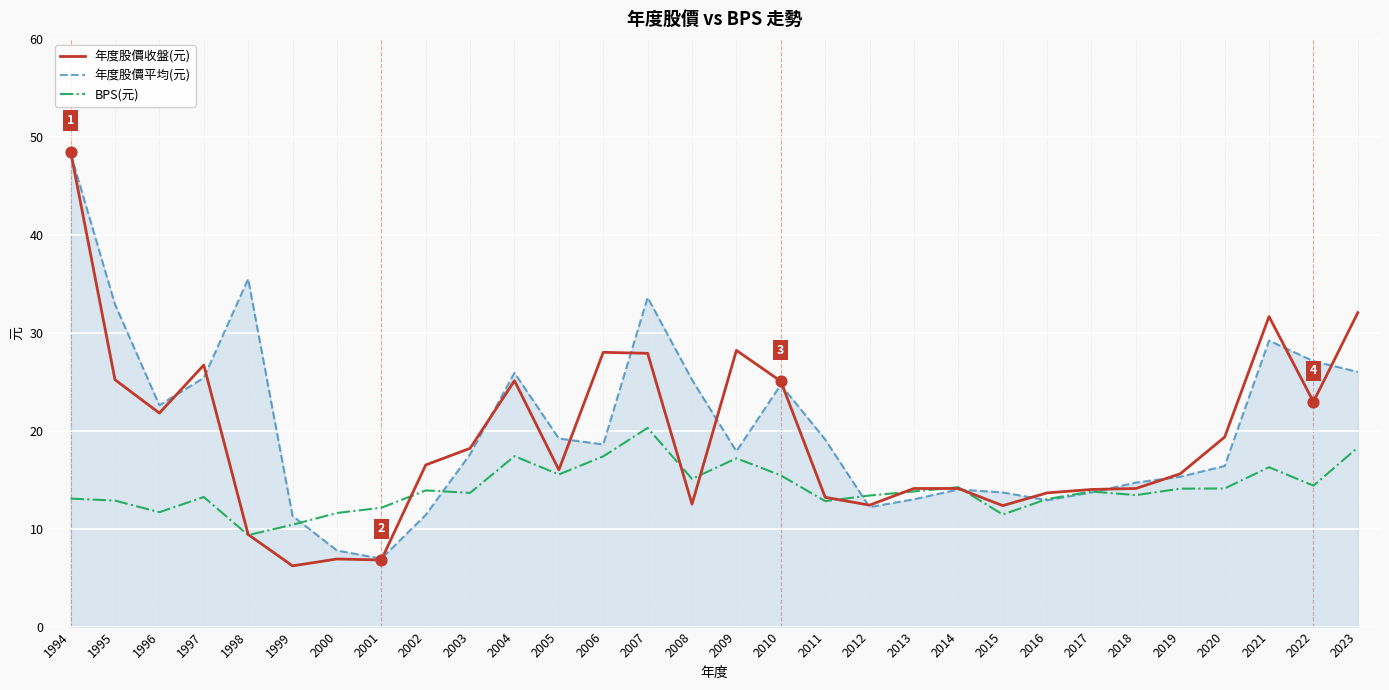

What are all the series names shown in the legend?

年度股價收盤(元), 年度股價平均(元), BPS(元)